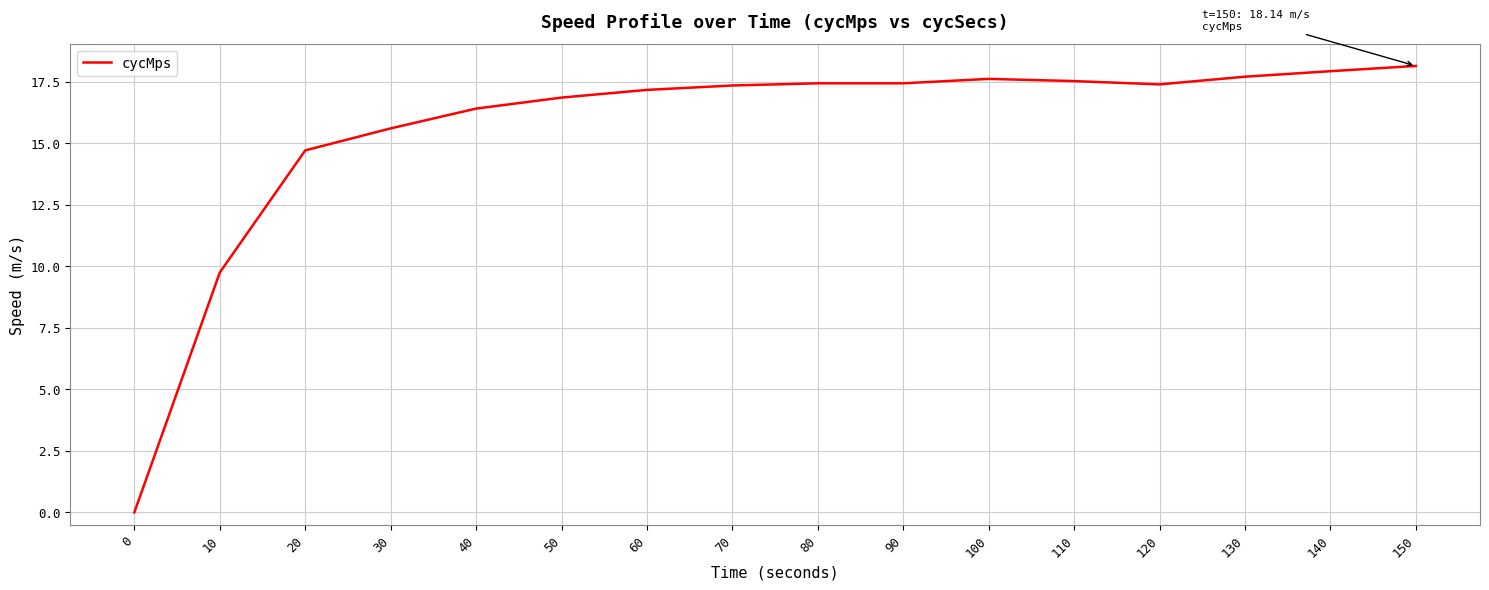

What is the average value?

15.6